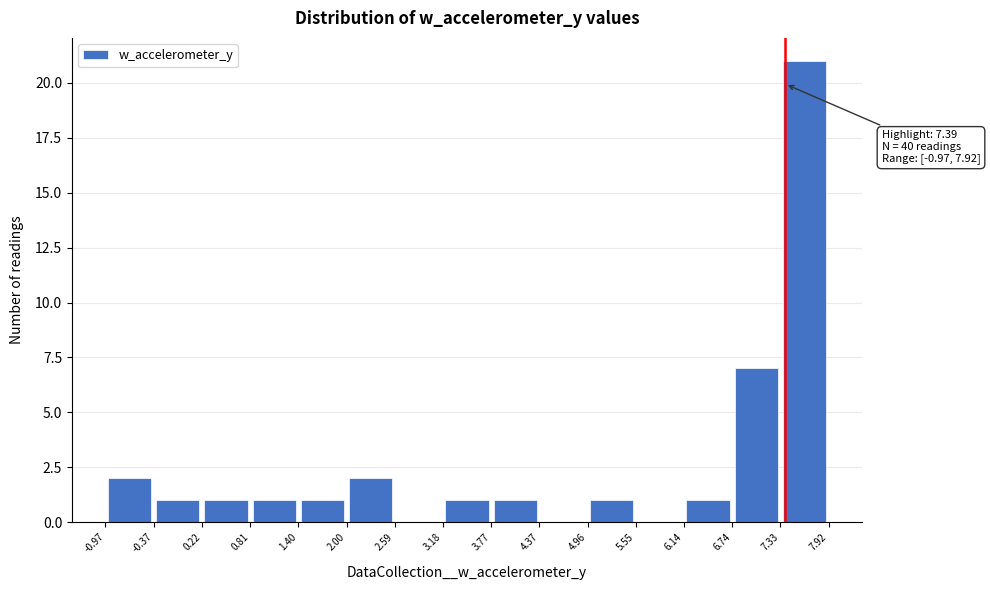

Over which range of the x-axis is the bar tallest?

7.33 to 7.92